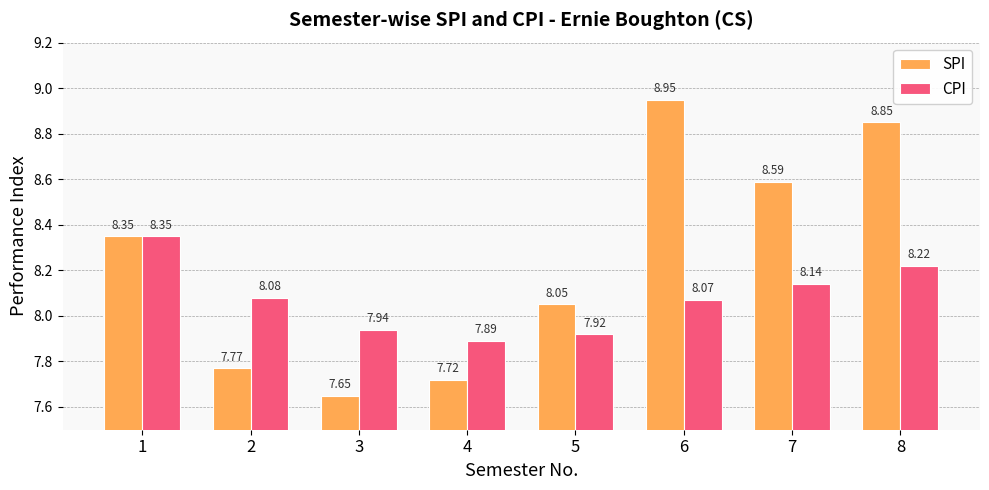

Which category has the highest value in the SPI series?

6